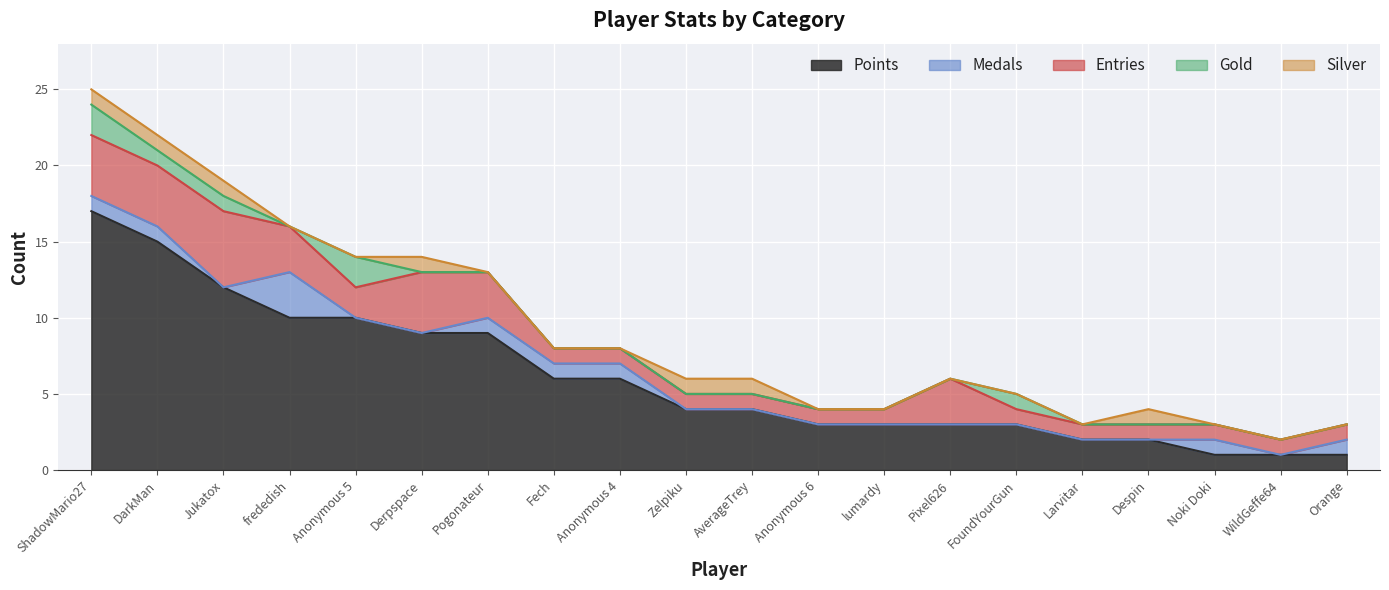

True or false: Silver and Points intersect in this chart.

False